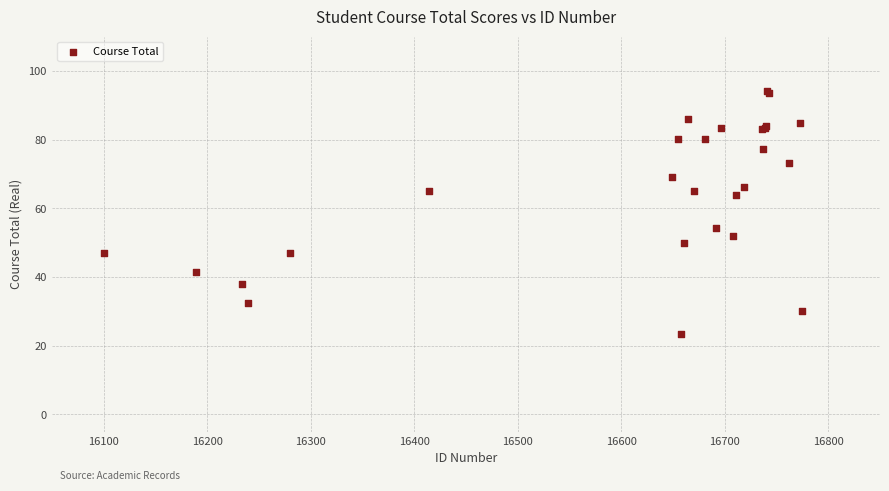

What Y value in the scatter plot is closest to 58?

54.3